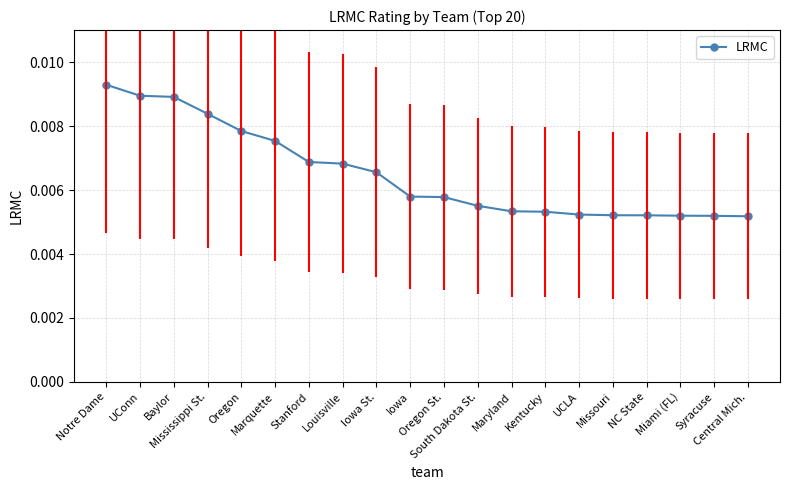

How many values are between 0 and 1?

20